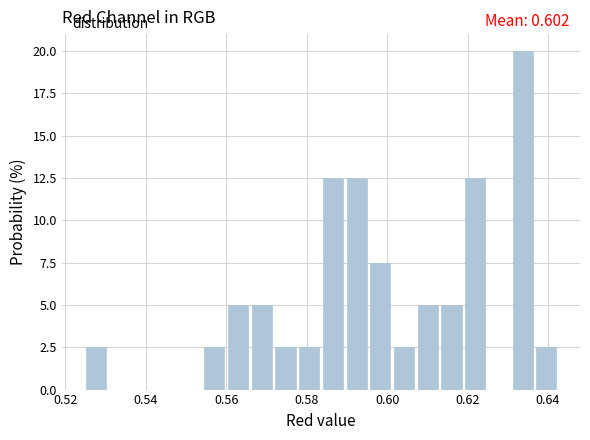

Read against the x-axis, roughly where is the centre of the tallest bar?

0.634